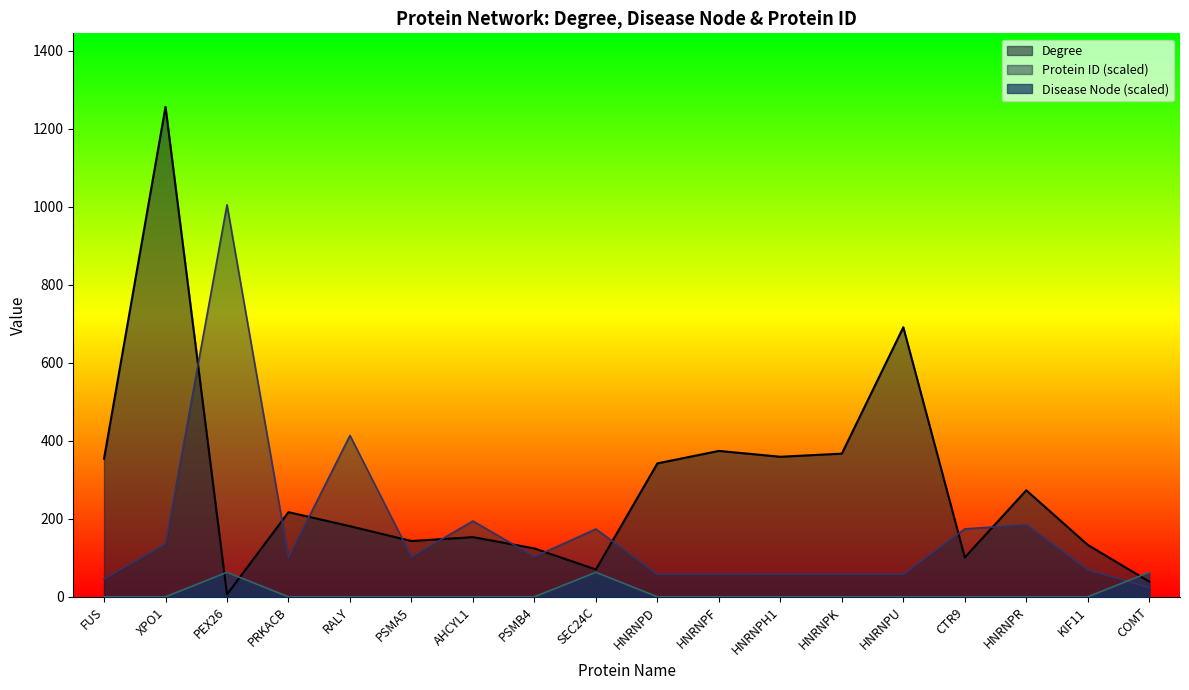

The Degree series shows 70.0 at SEC24C. True or false?

True